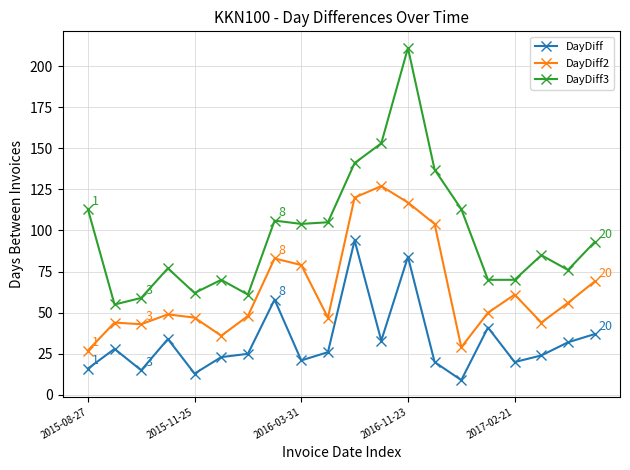

True or false: DayDiff3 and DayDiff intersect in this chart.

False